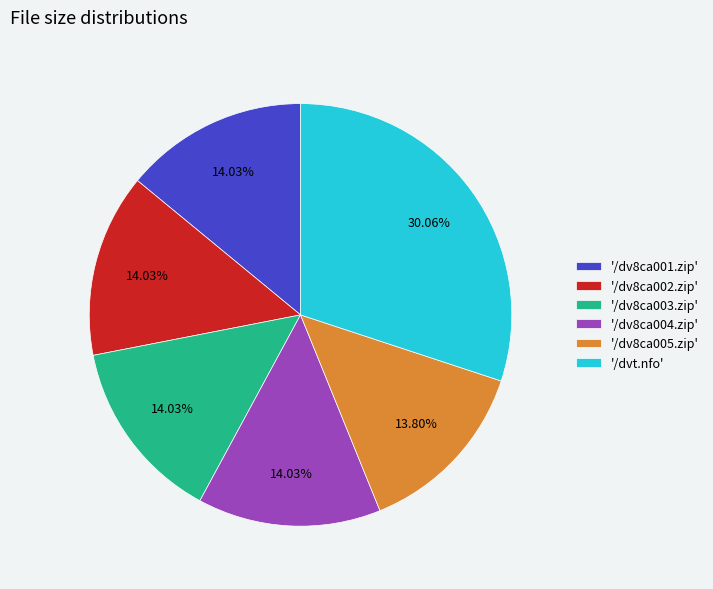

To the nearest percent, what is the difference between the largest and smallest slice percentages?

16%